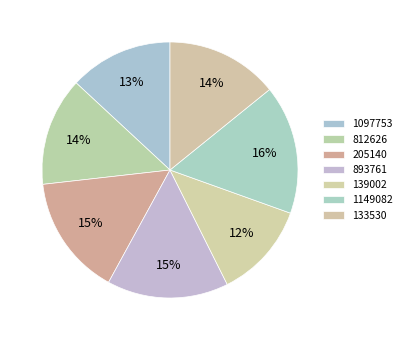

To the nearest percent, what is the difference between the largest and smallest slice percentages?

4%